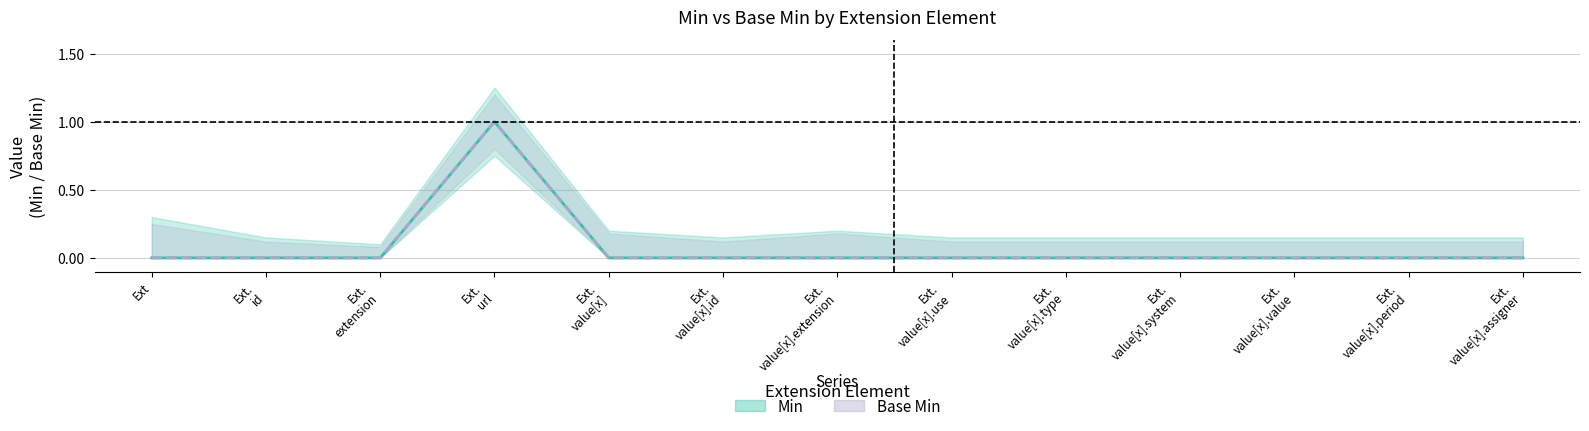

What is the label of the 10th point from the left?

Ext.
value[x].system